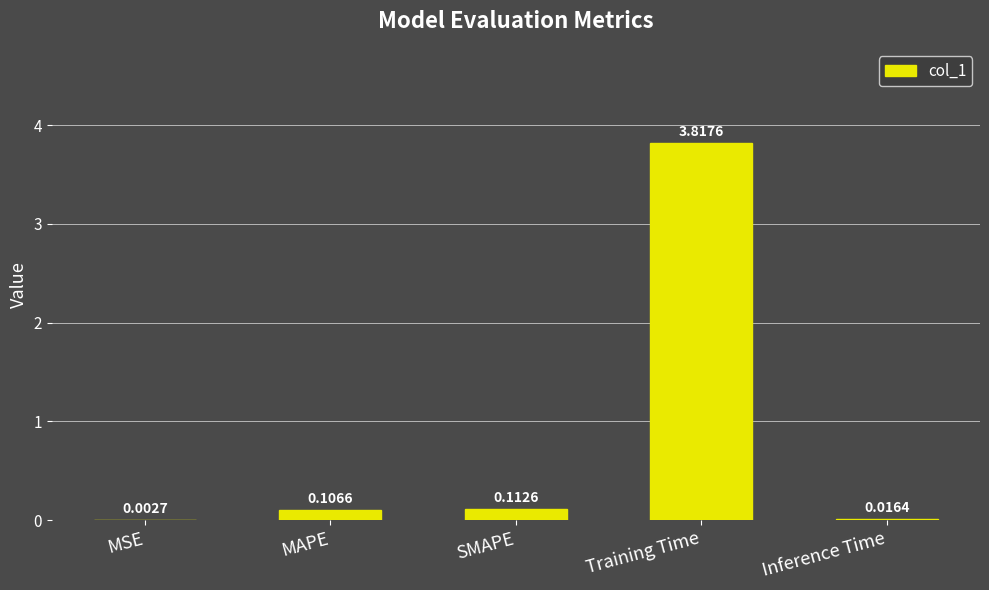

At which label is the value closest to 1?

SMAPE